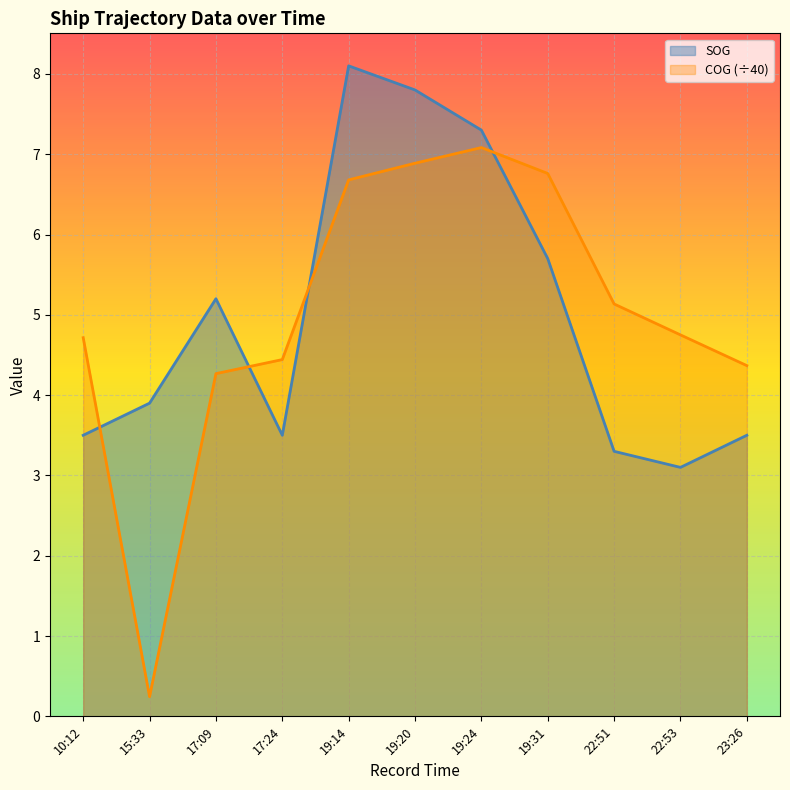

At which category is the sum across all series the highest?

19:14